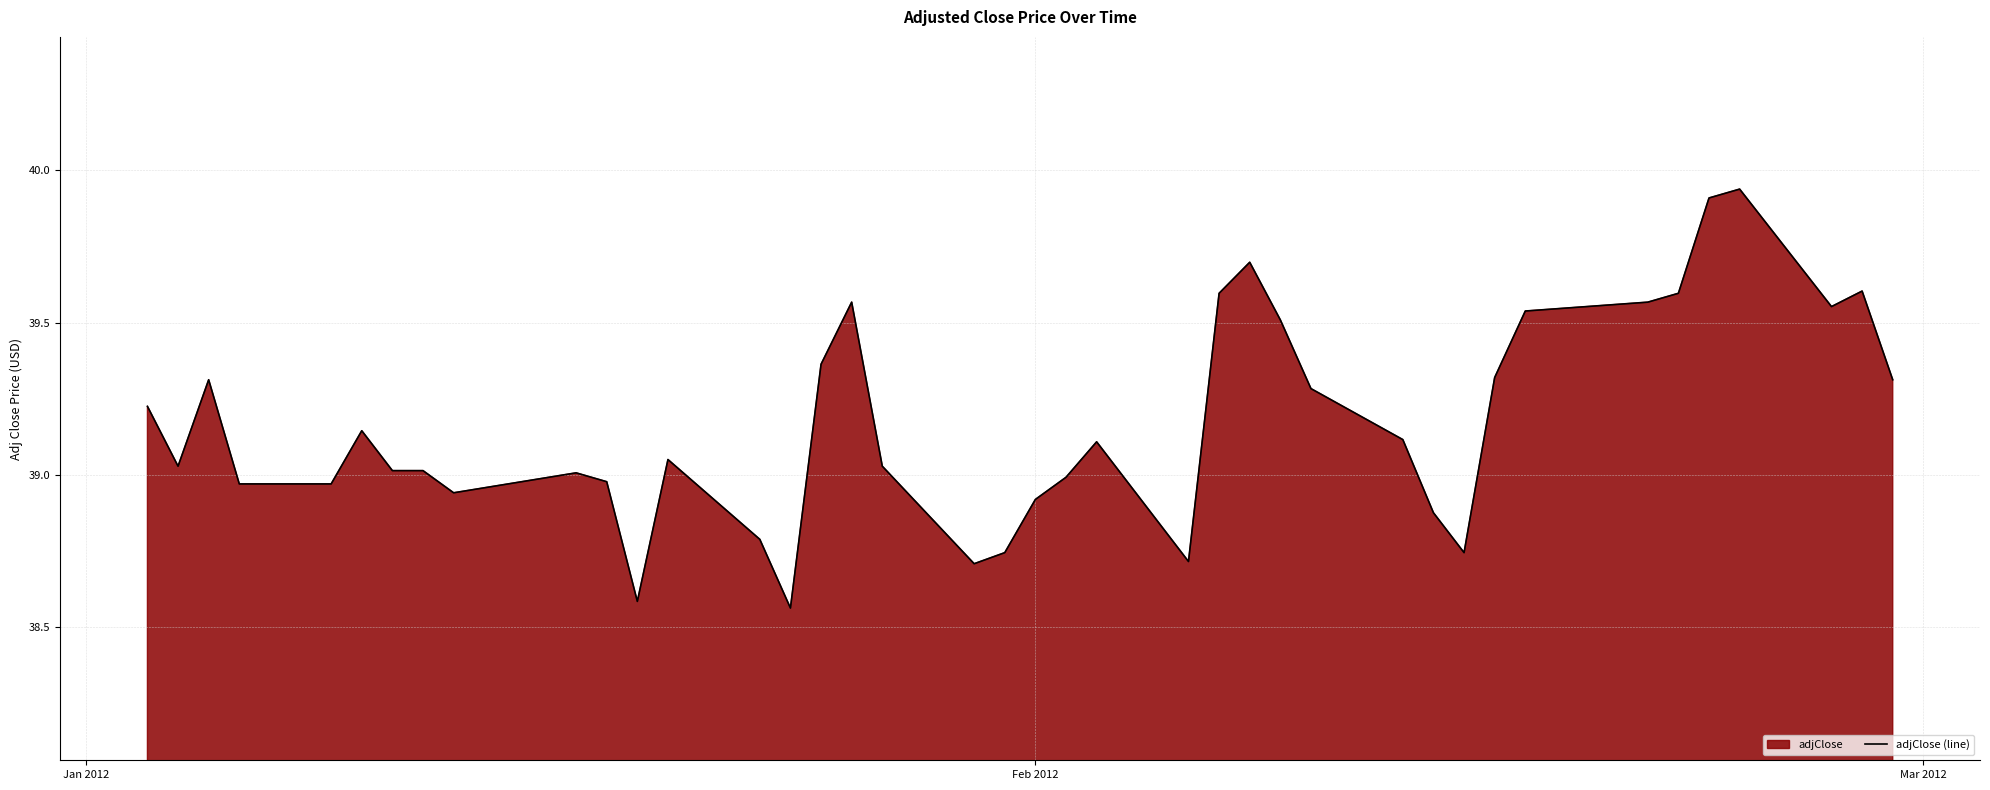

What is the difference between the maximum and minimum values?

1.4